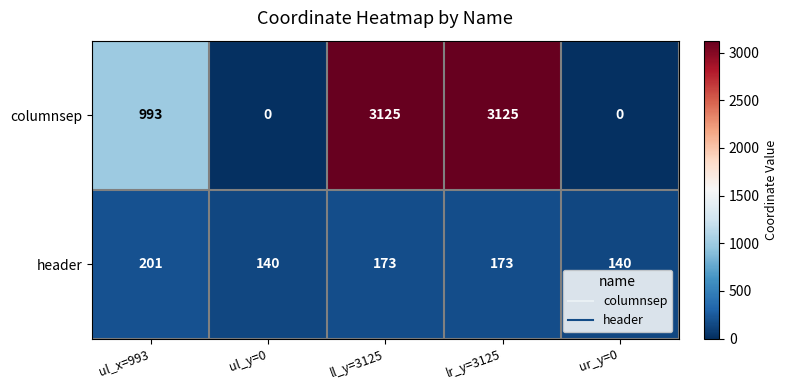

Rank the series by their maximum value, from highest to lowest.

columnsep, header